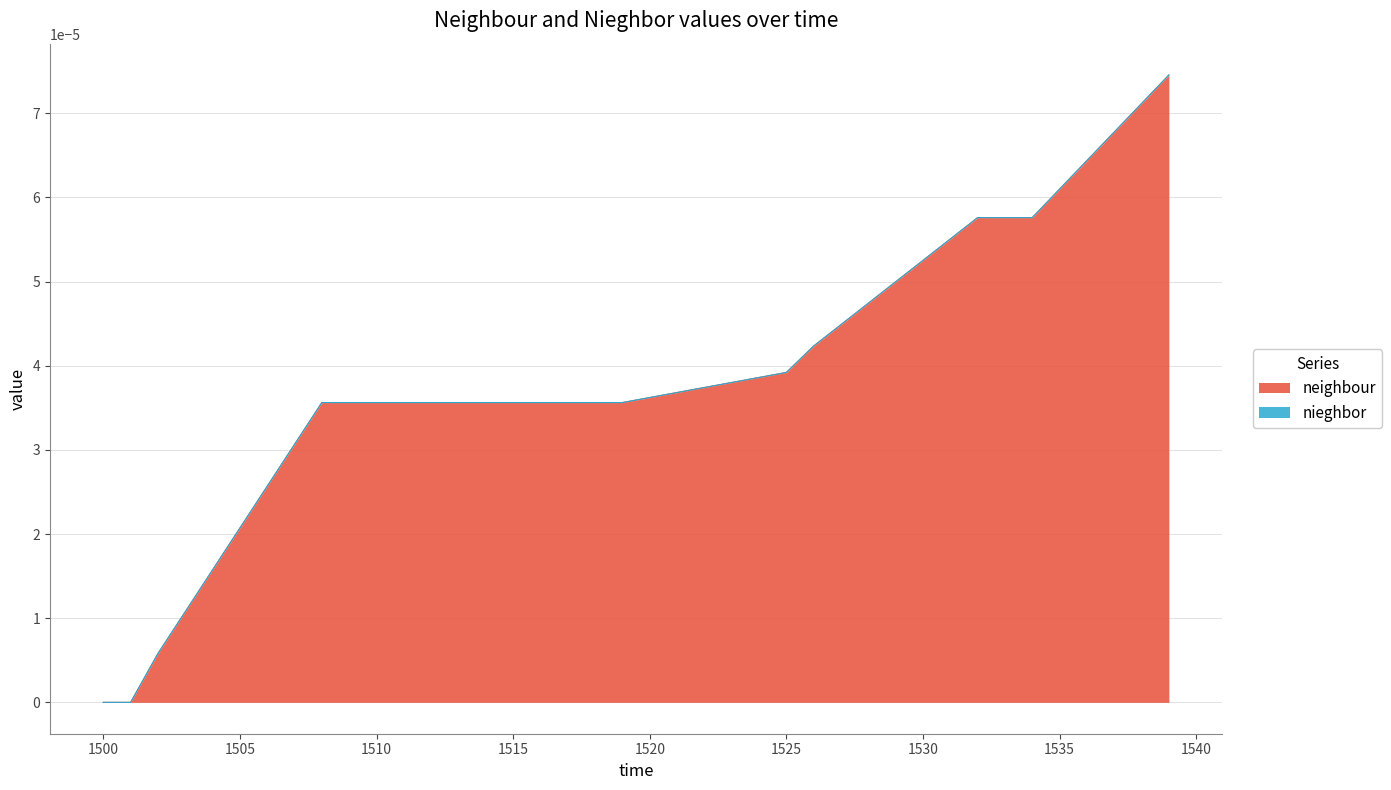

Between 1502 and 1509, which is larger?

1509